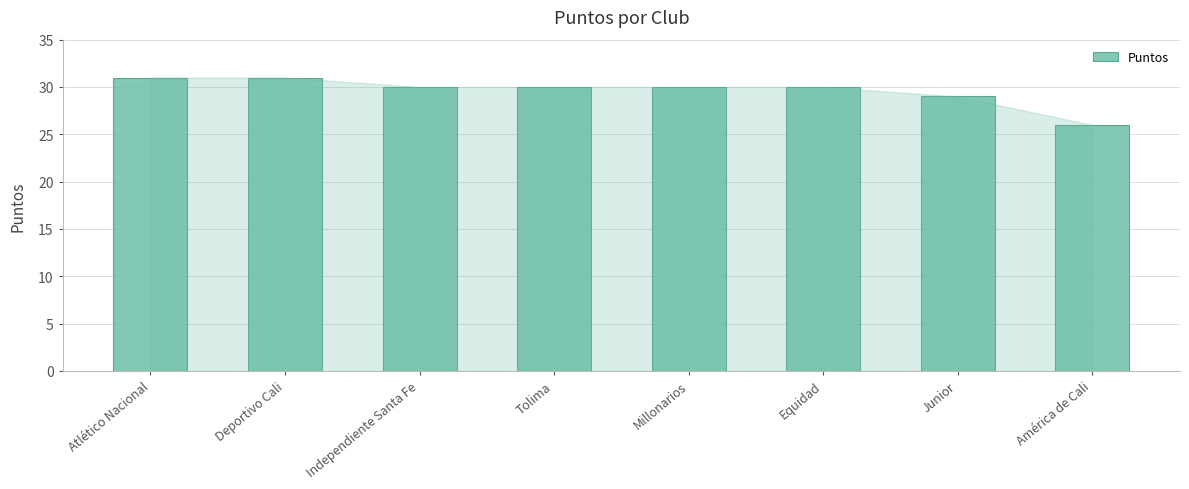

Where is the data nearest to the value 28?

Junior